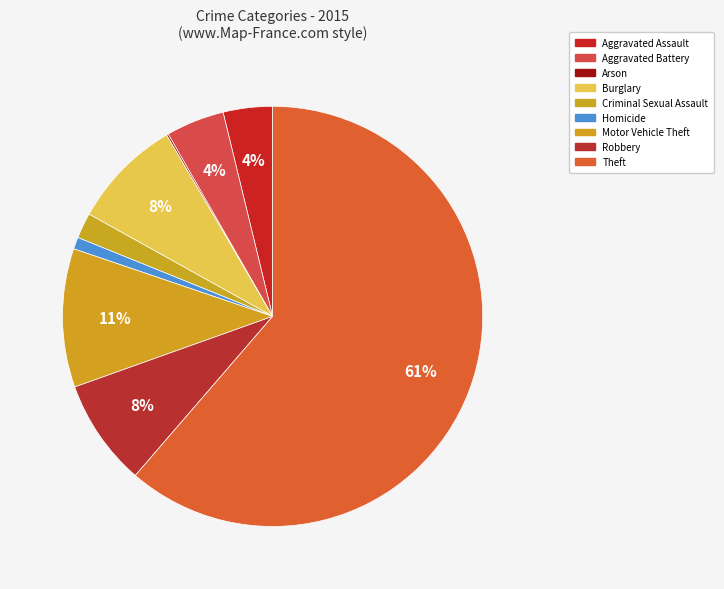

To the nearest percent, what percentage of the pie is Theft?

61%